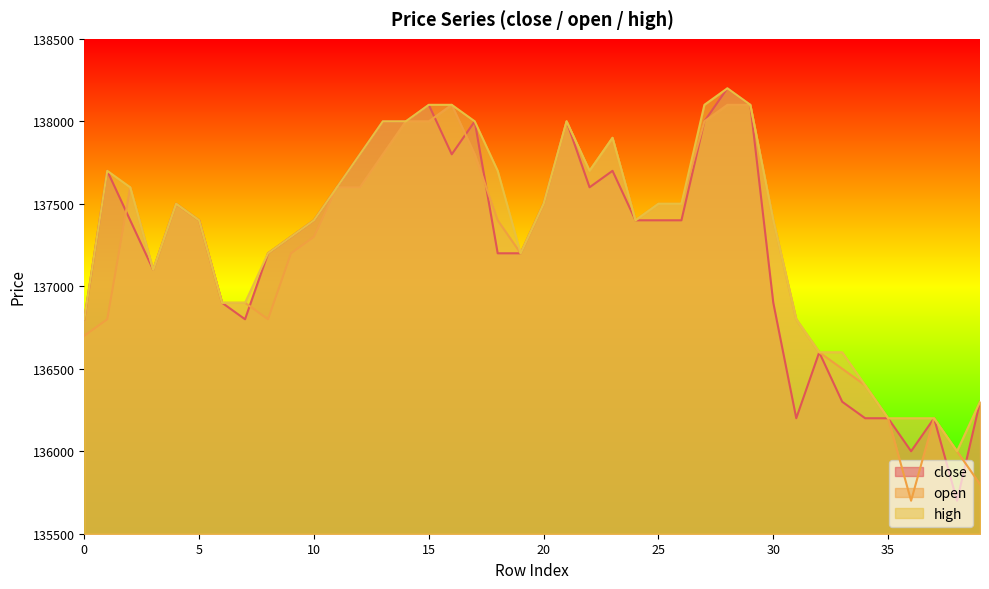

How many intersections are there between open and close?

6